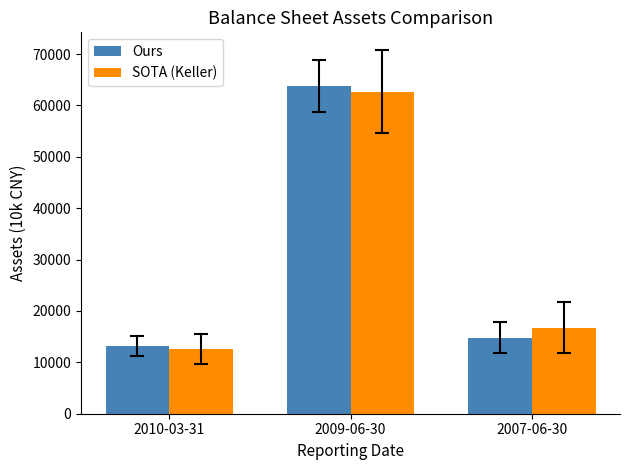

True or false: Ours has a value of 13199 at 2010-03-31.

True